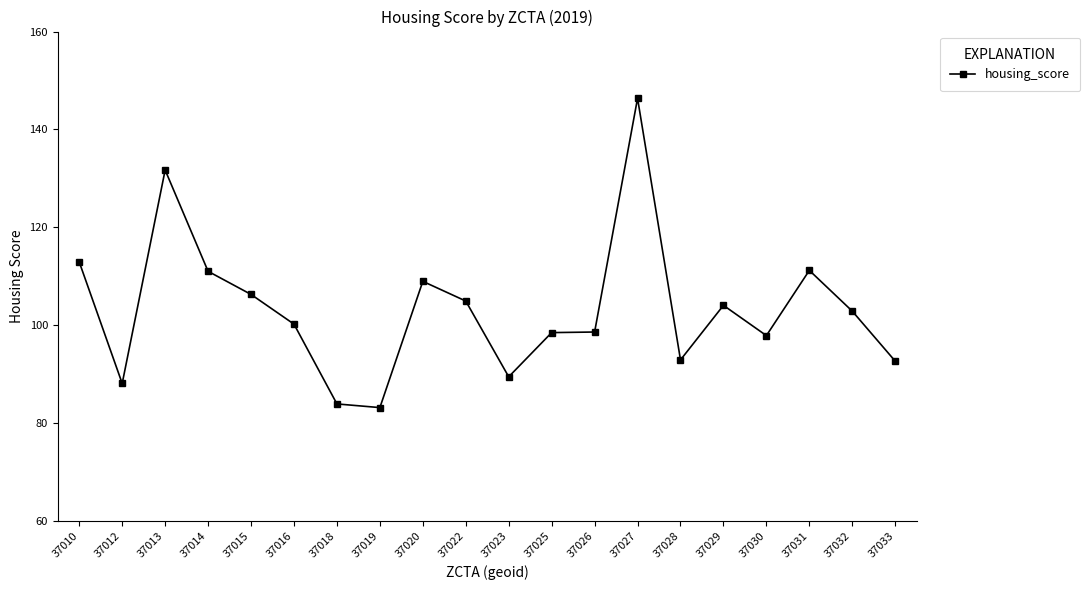

Is this an area chart (filled region under the line)?

No